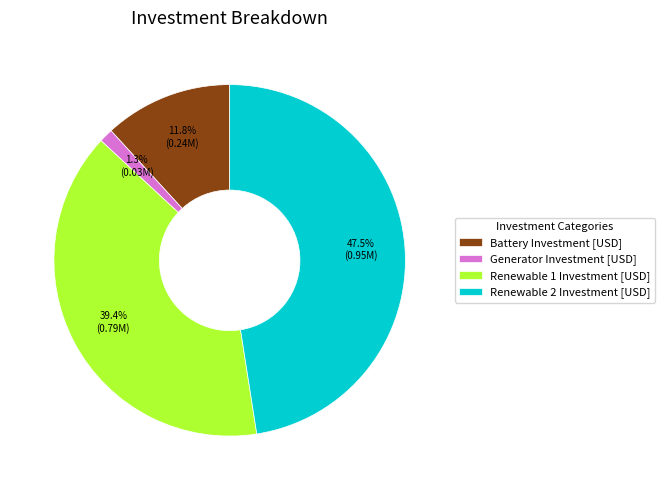

Does Generator Investment [USD] account for over 50% of the chart?

No